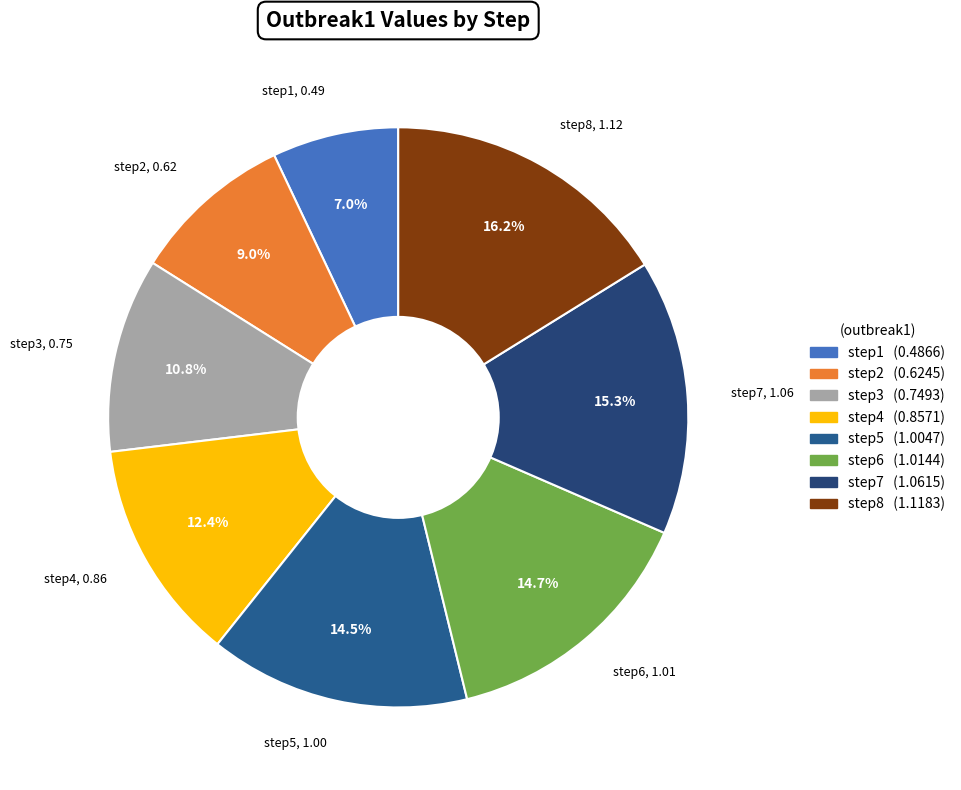

How many segments does this pie chart have?

8